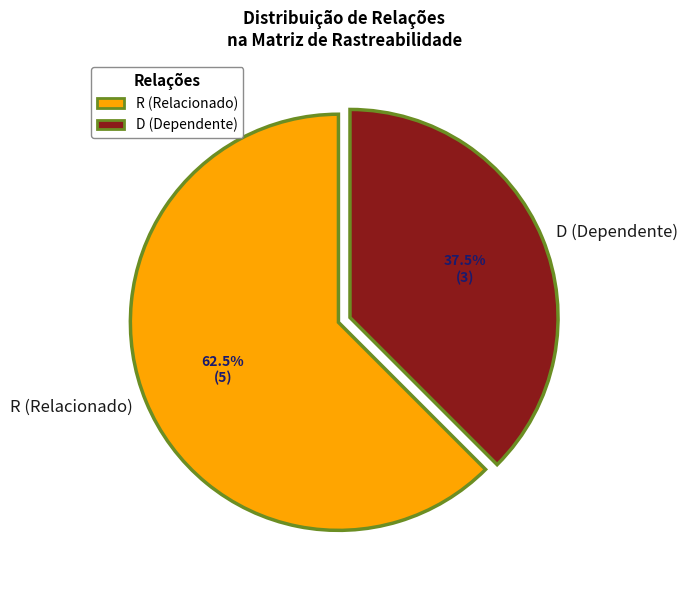

Rank the categories by value from highest to lowest.

R (Relacionado), D (Dependente)